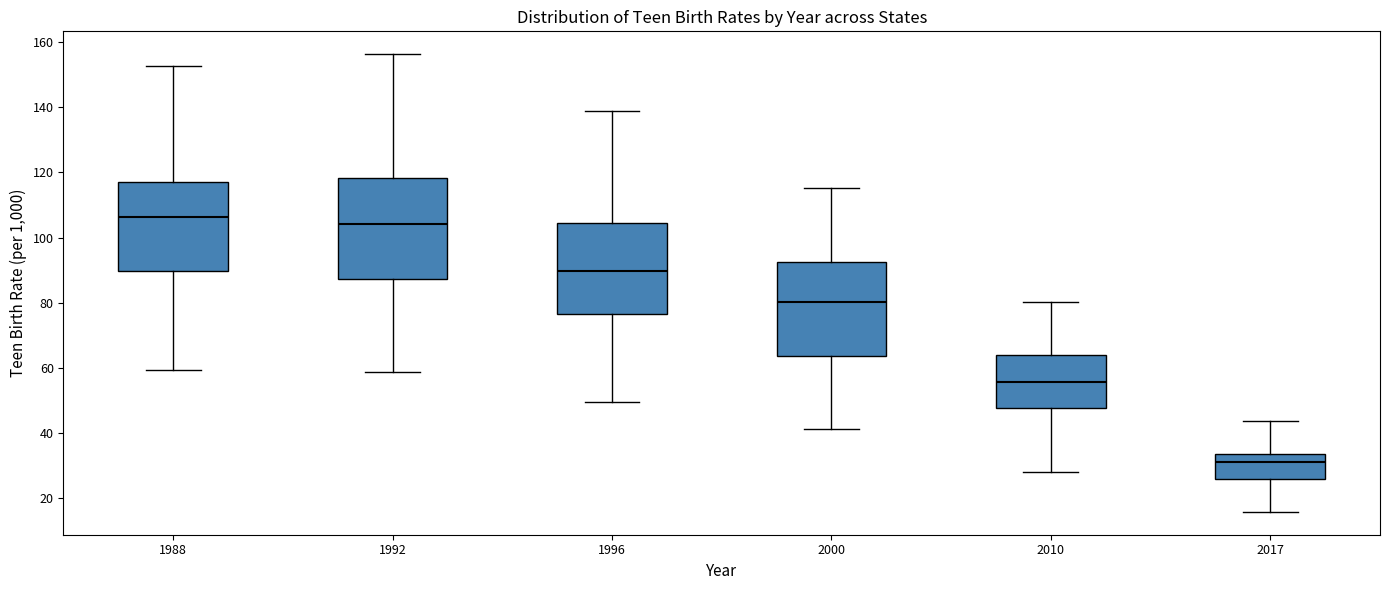

Comparing the boxes themselves (not the whiskers), which one is the tallest?

1992